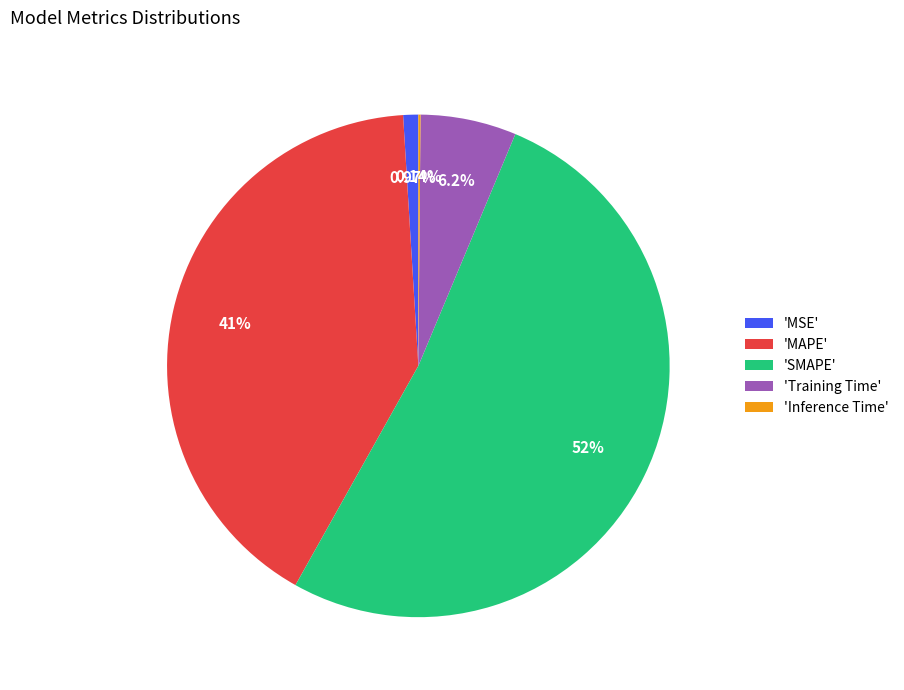

What is the largest slice in the pie chart?

'SMAPE'